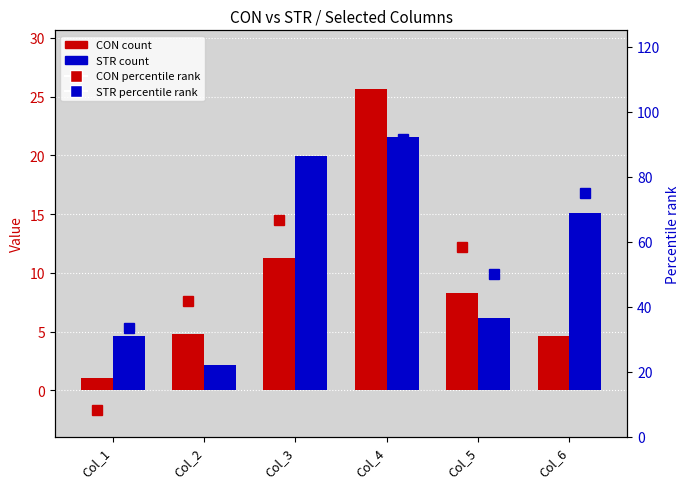

At how many categories does at least one series exceed 81?

2